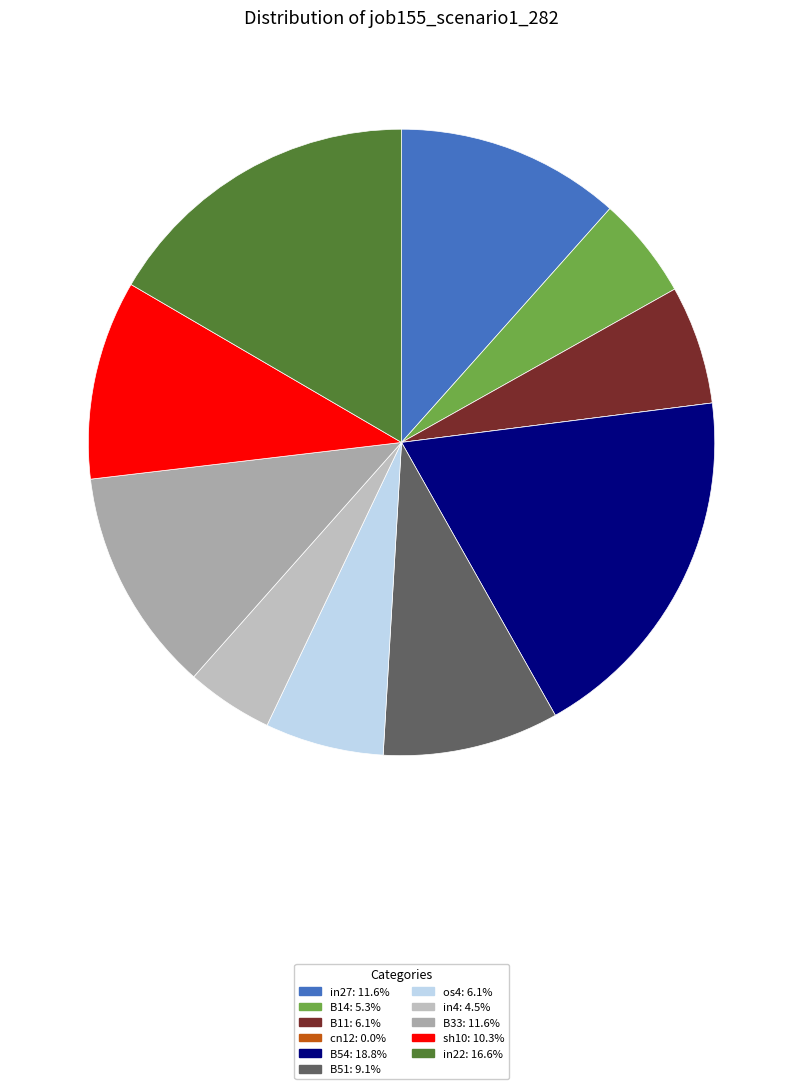

True or false: B51 accounts for 9% of the total.

True